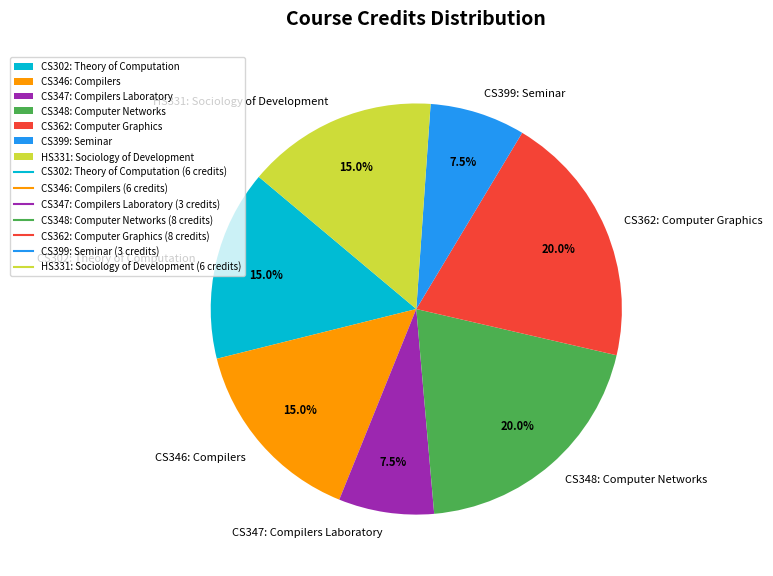

Does CS362: Computer Graphics account for over 50% of the chart?

No